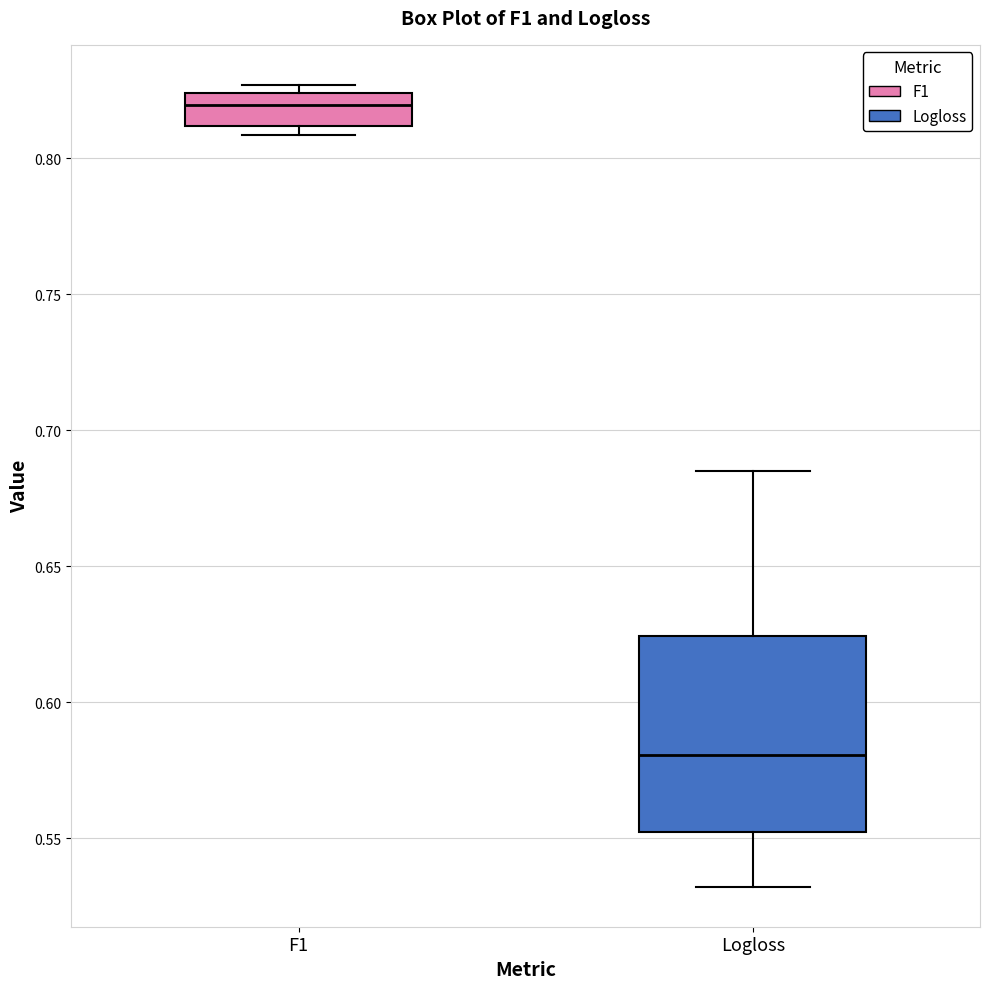

Which box has the highest median line?

F1